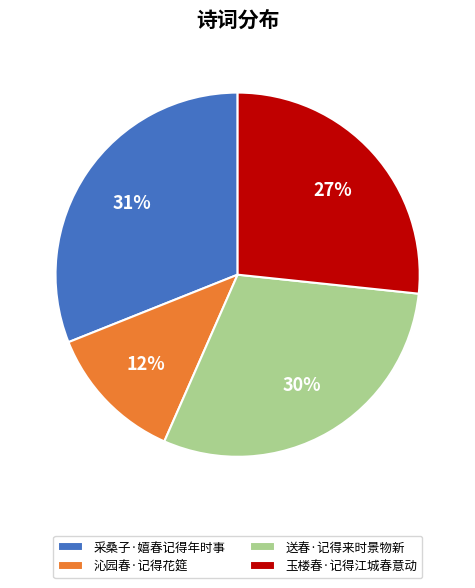

To the nearest percent, what is the combined percentage of 采桑子·嬉春记得年时事 and 沁园春·记得花筵?

43%